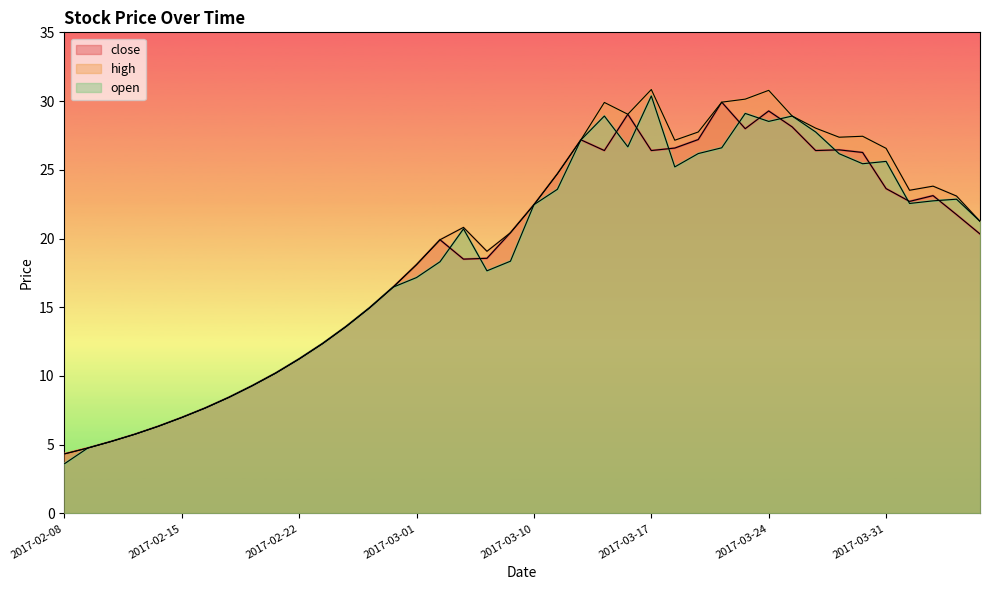

What is the spread (max minus min) of values at 2017-04-10?

0.9